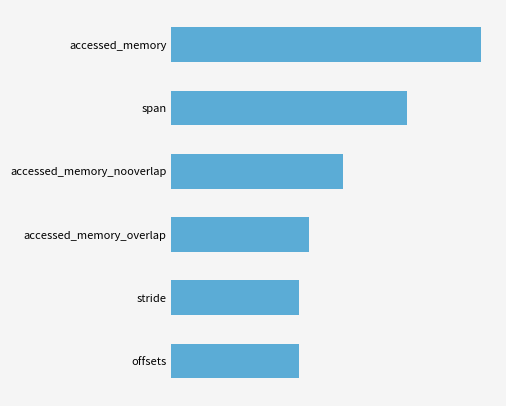

Does the chart contain any negative values?

No